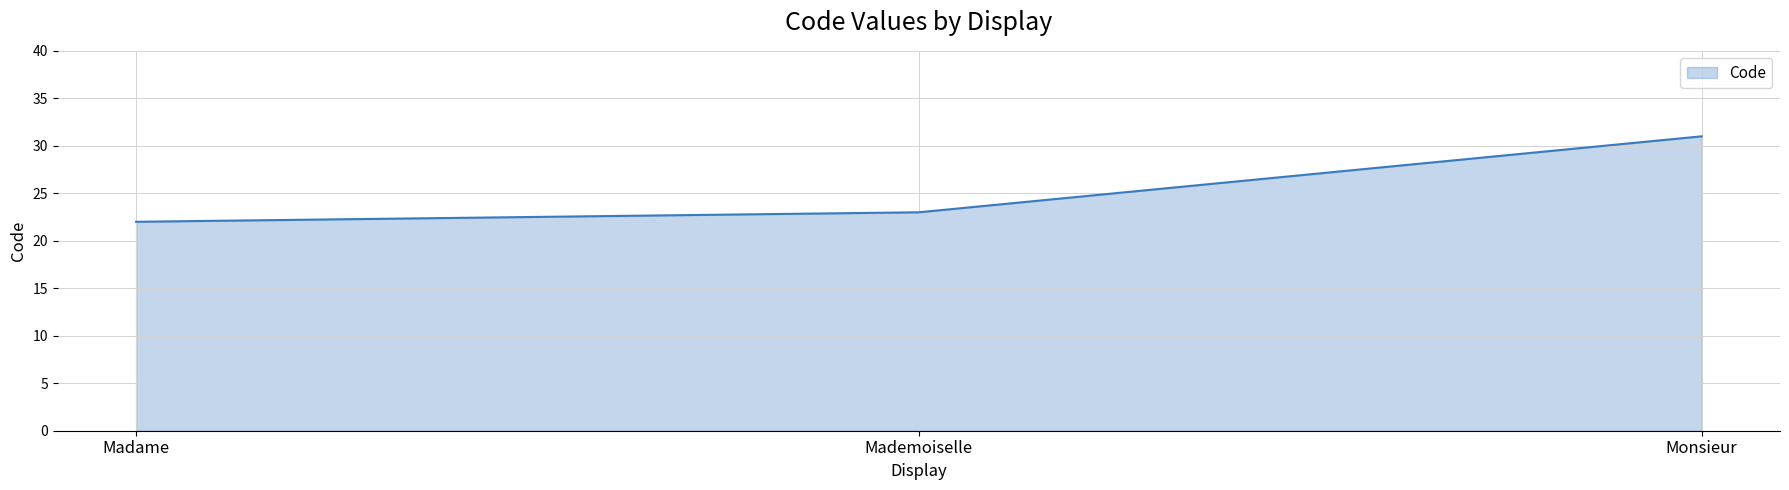

What position from the right is Madame?

3